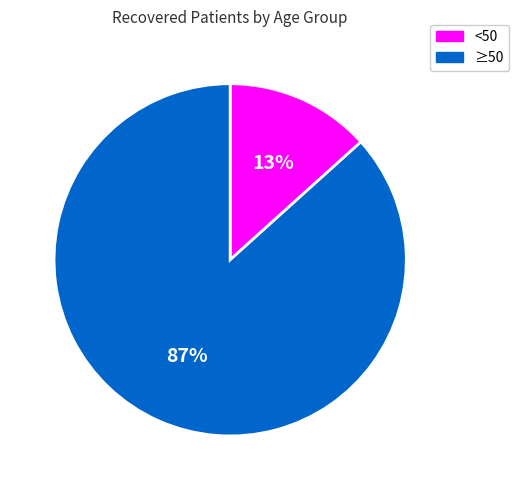

To the nearest percent, what is the average slice percentage?

50%